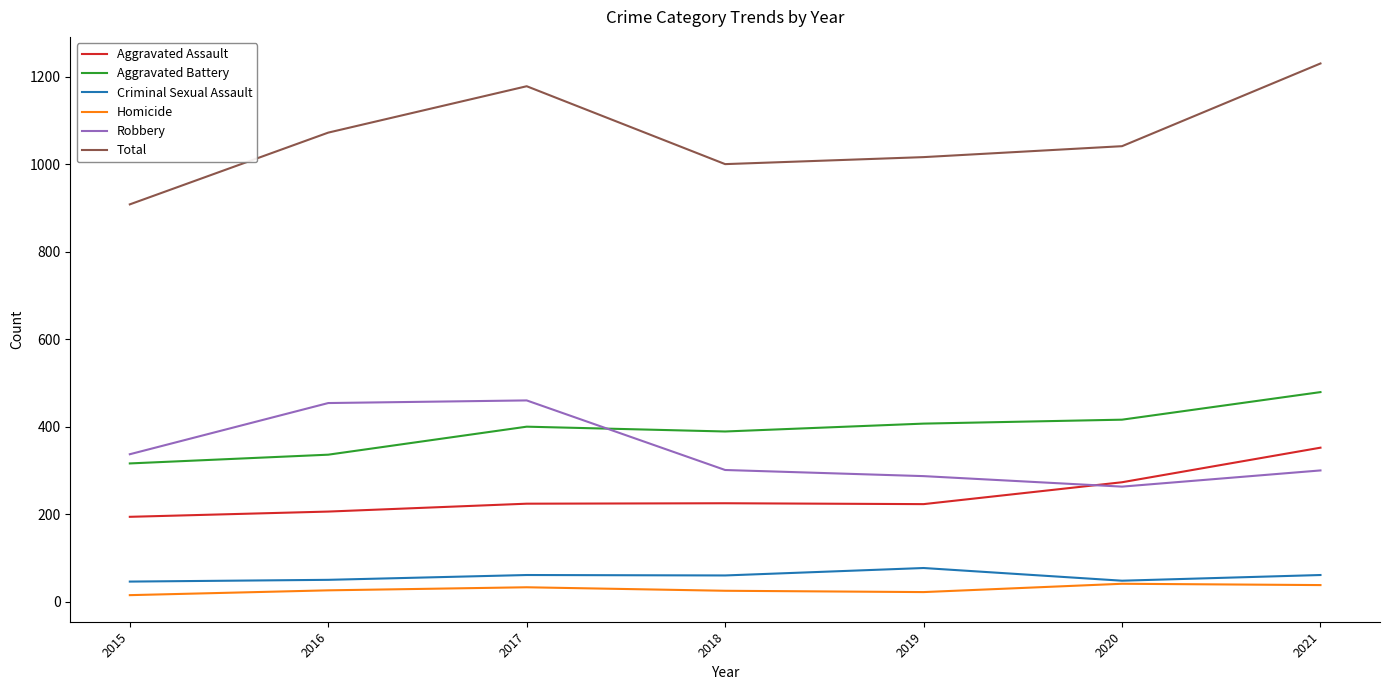

The Aggravated Assault series shows 355 at 2019. True or false?

False